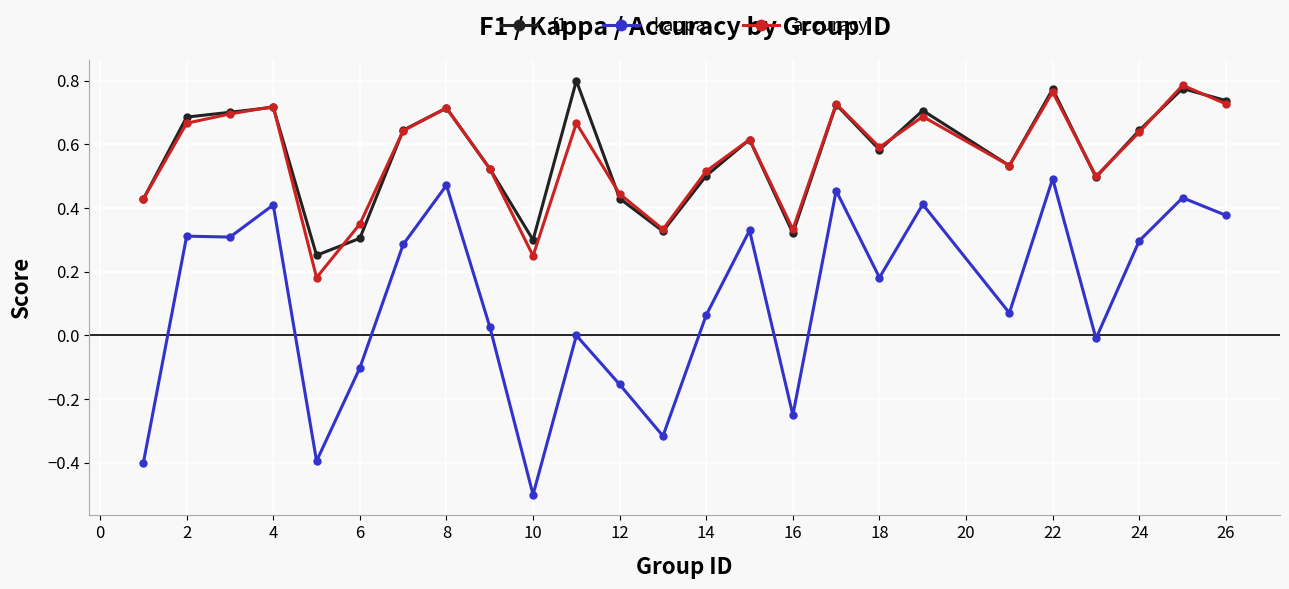

True or false: kappa and accuracy intersect in this chart.

False